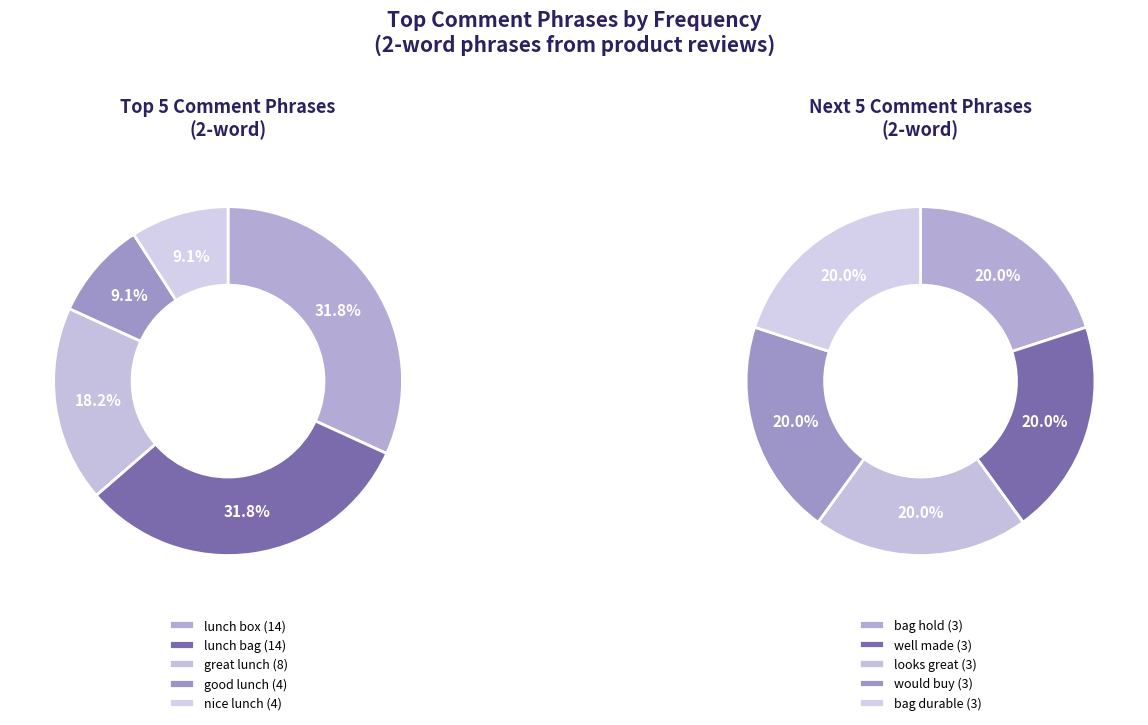

True or false: looks great accounts for 15% of the total.

False